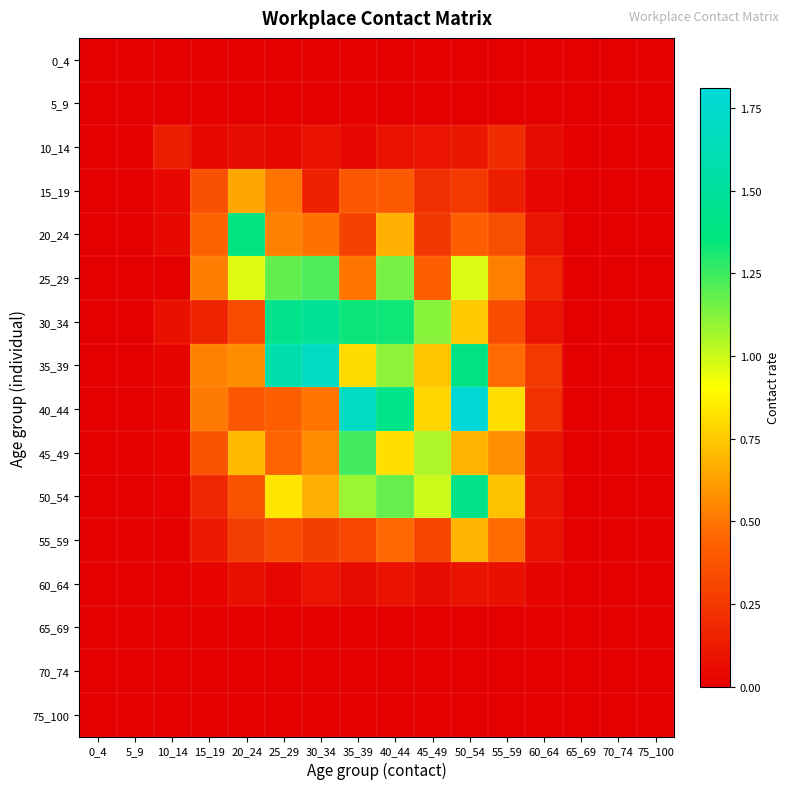

Which series has the largest total across all categories?

35_39